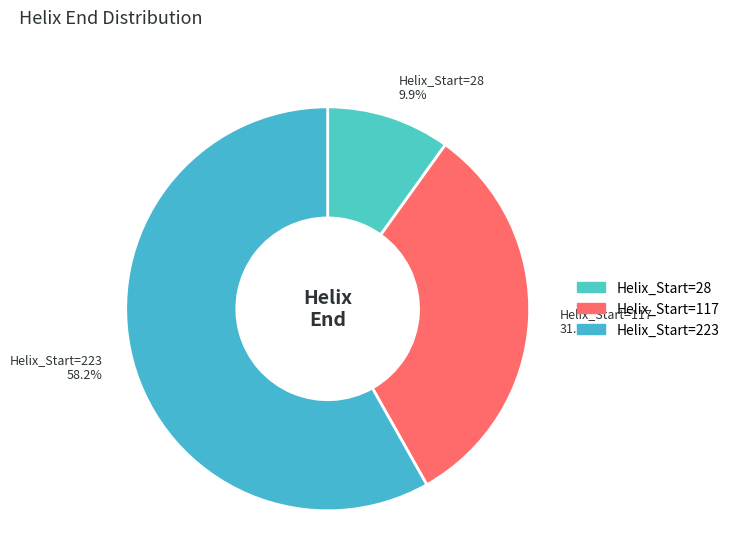

Which has a higher value, Helix_Start=223 58.2% or Helix_Start=28 9.9%?

Helix_Start=223 58.2%